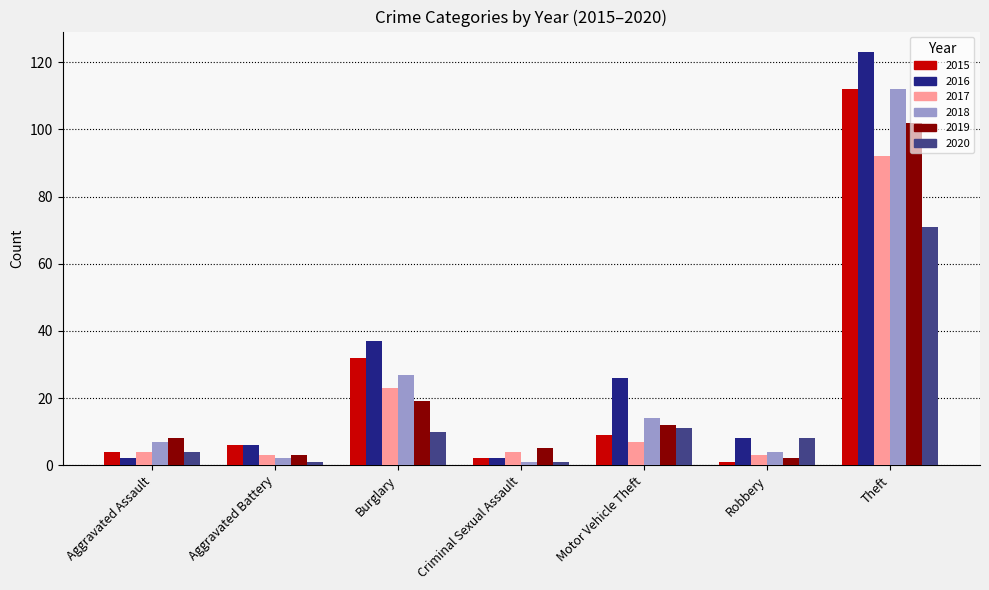

How many bars are there in total?

42